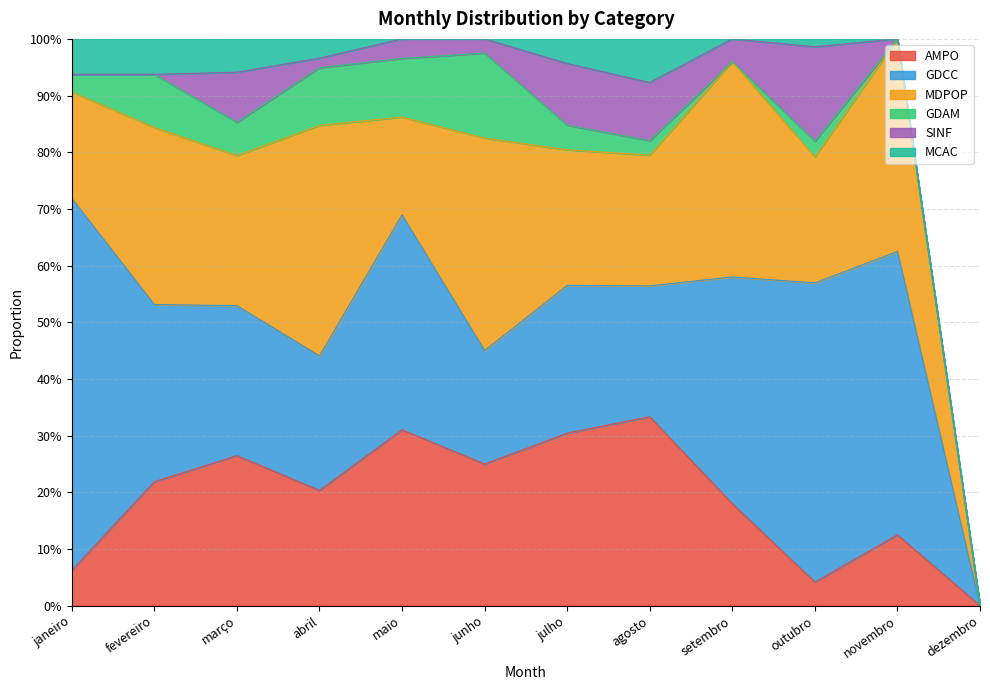

What is the total value across all series at agosto?

1.0